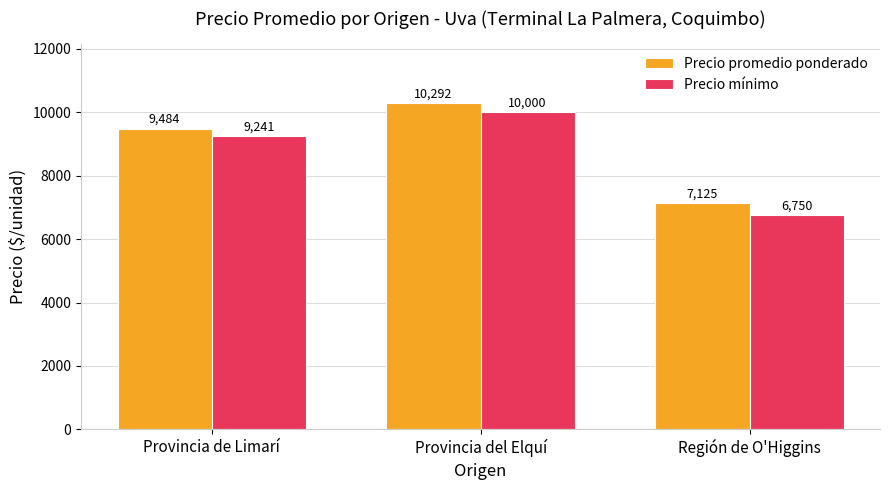

Reading right to left, list all the values displayed in this chart.

Precio promedio ponderado: Región de O'Higgins=7125	Provincia del Elquí=10292	Provincia de Limarí=9484
Precio mínimo: Región de O'Higgins=6750	Provincia del Elquí=10000	Provincia de Limarí=9241